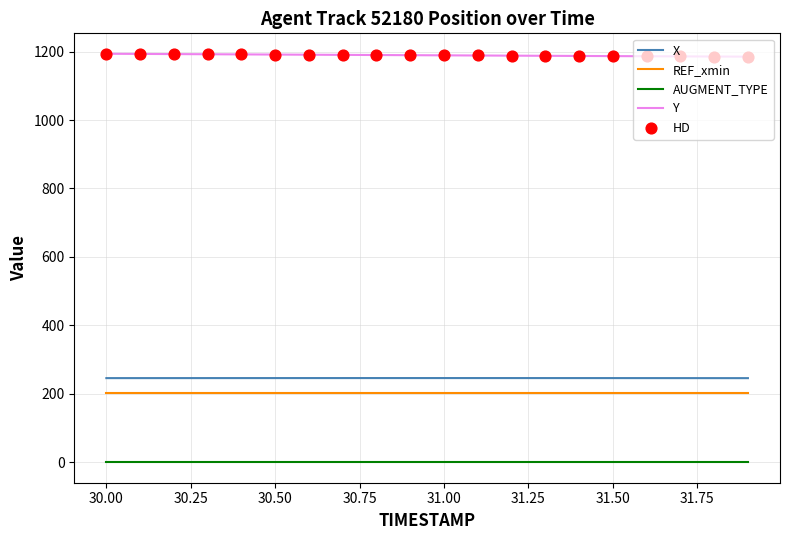

Which series has the largest total across all categories?

Y